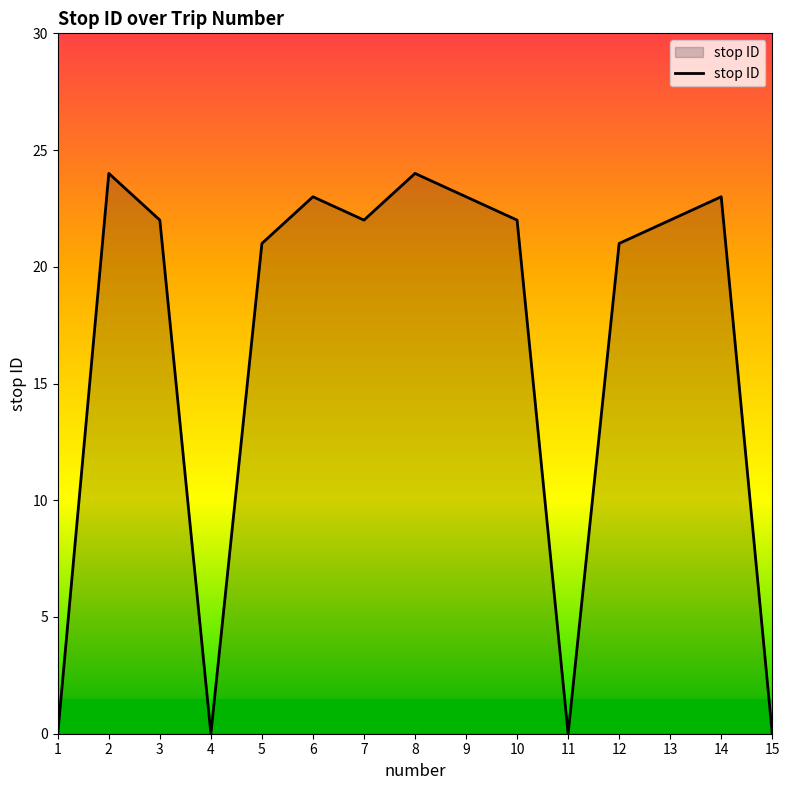

Does the chart display data point markers on the line(s)?

No